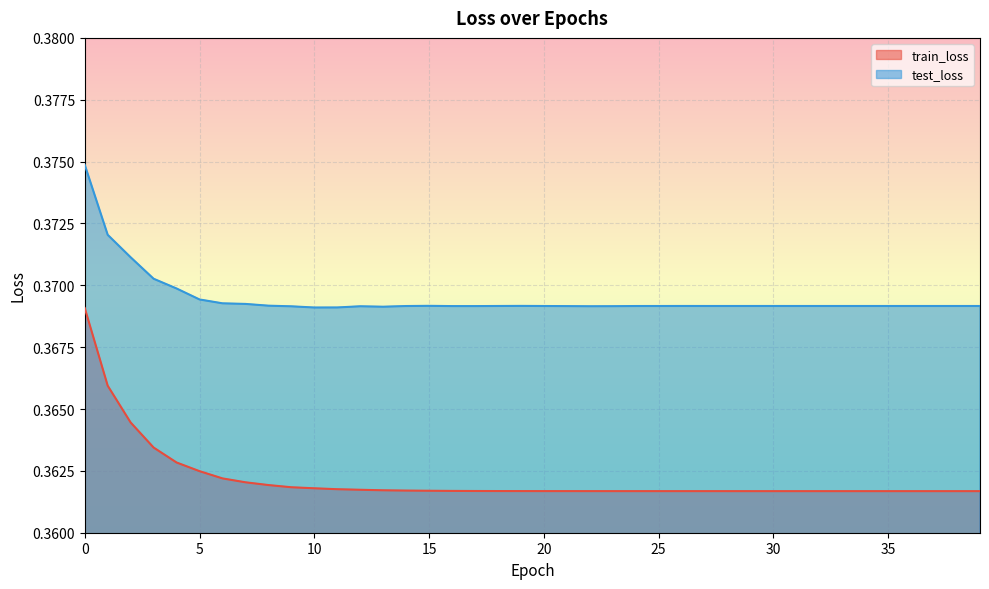

The value of test_loss at 16 is 0.1. True or false?

False